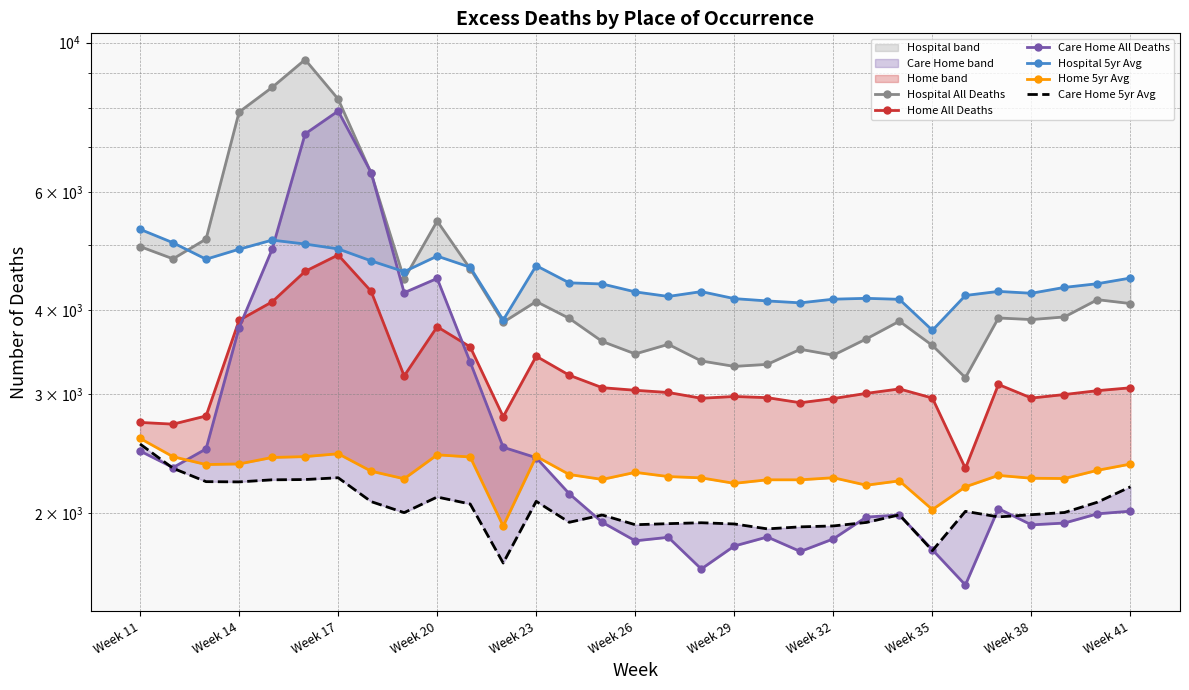

What value does the Hospital All Deaths series have at Week 11?

4975